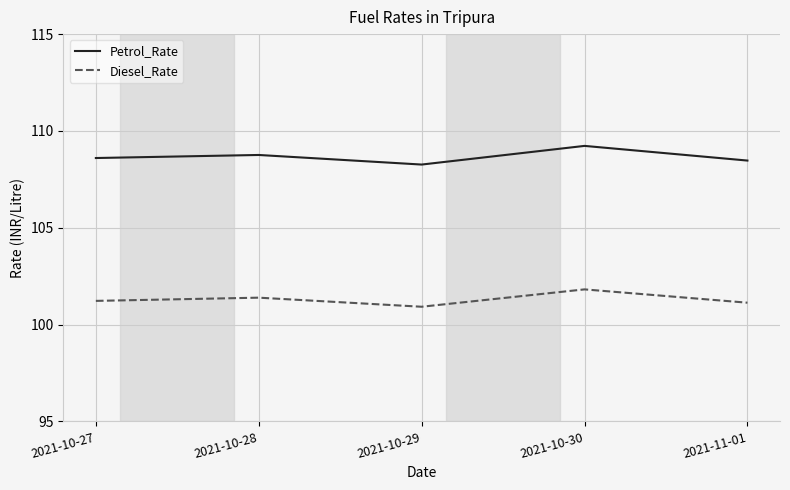

What is the approximate value of Petrol_Rate at 2021-10-28?

108.8